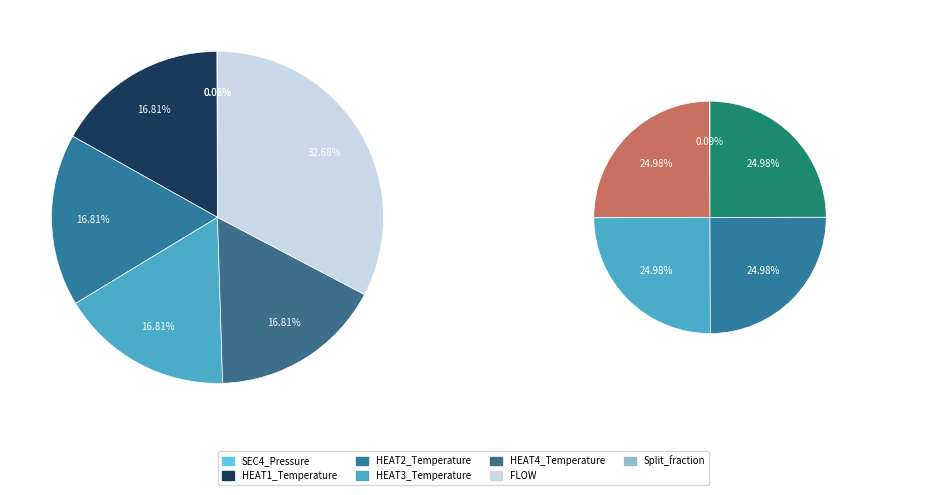

Which category has the biggest portion of the pie?

FLOW